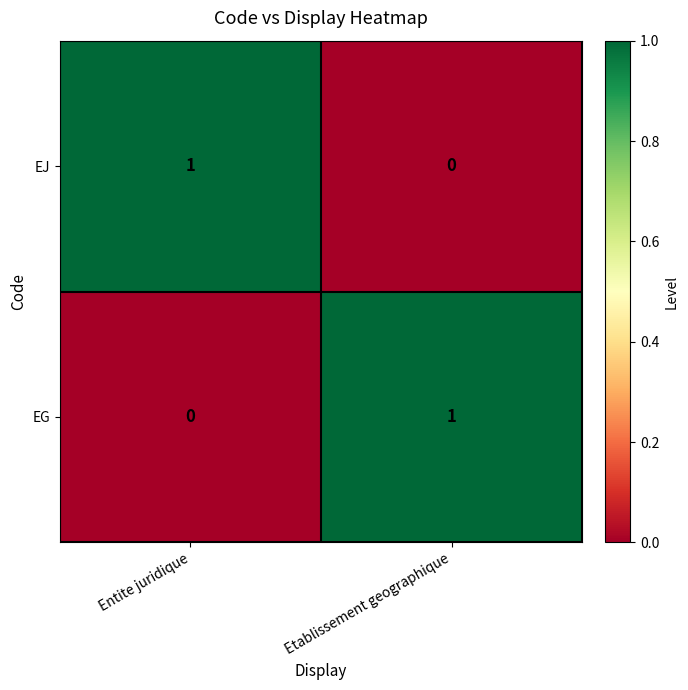

Which category has the highest value in the EG series?

Etablissement geographique